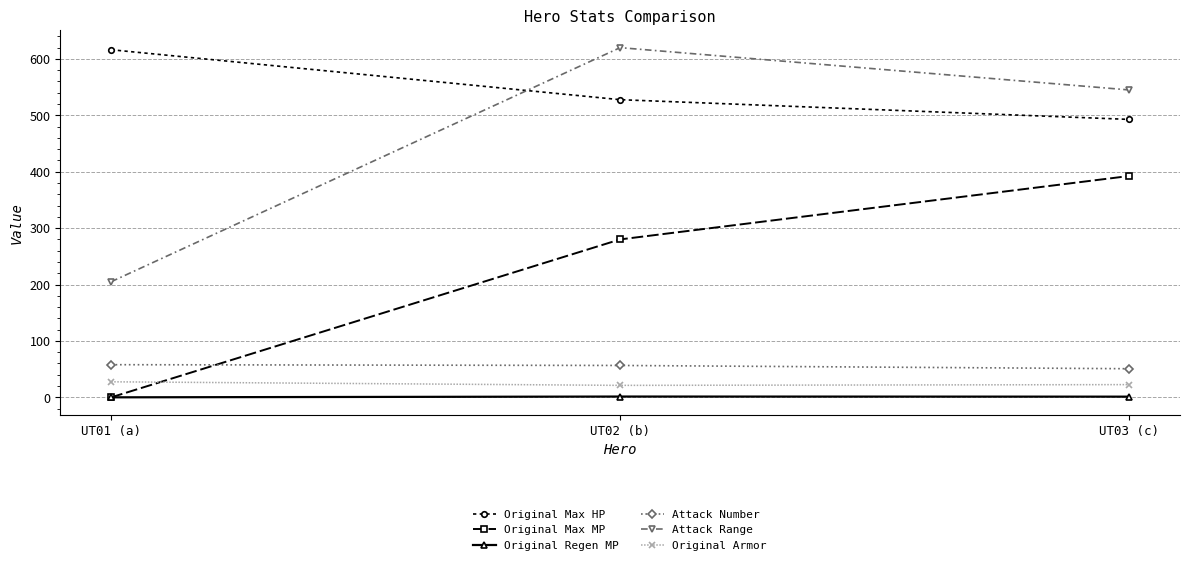

What is the label of the 3rd point from the left?

UT03 (c)